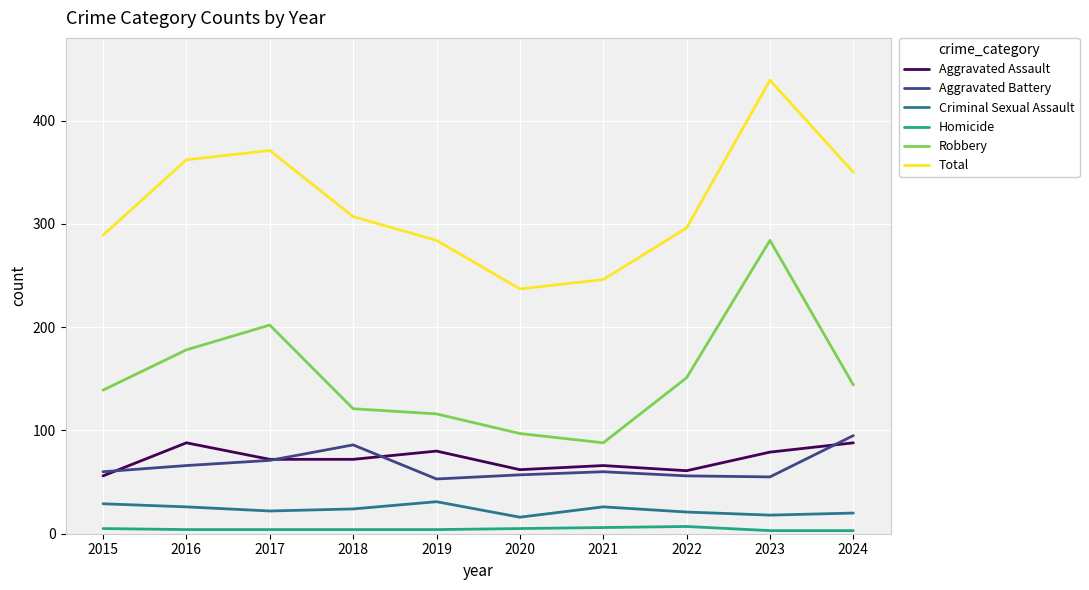

What is the lowest value of the Total series?

237